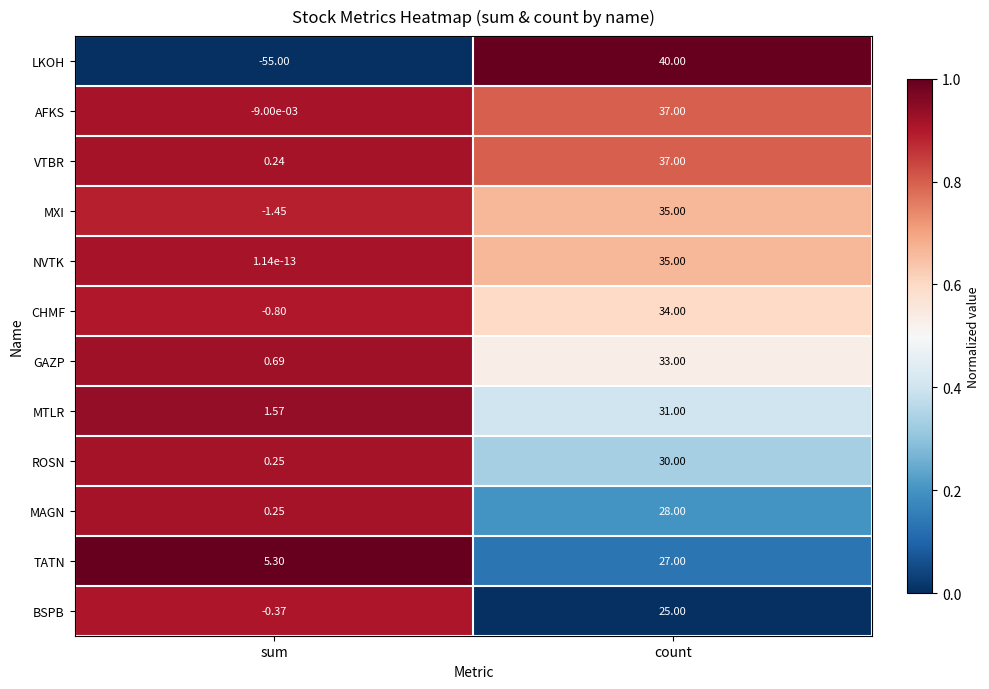

What is the spread (max minus min) of values at sum?

60.3